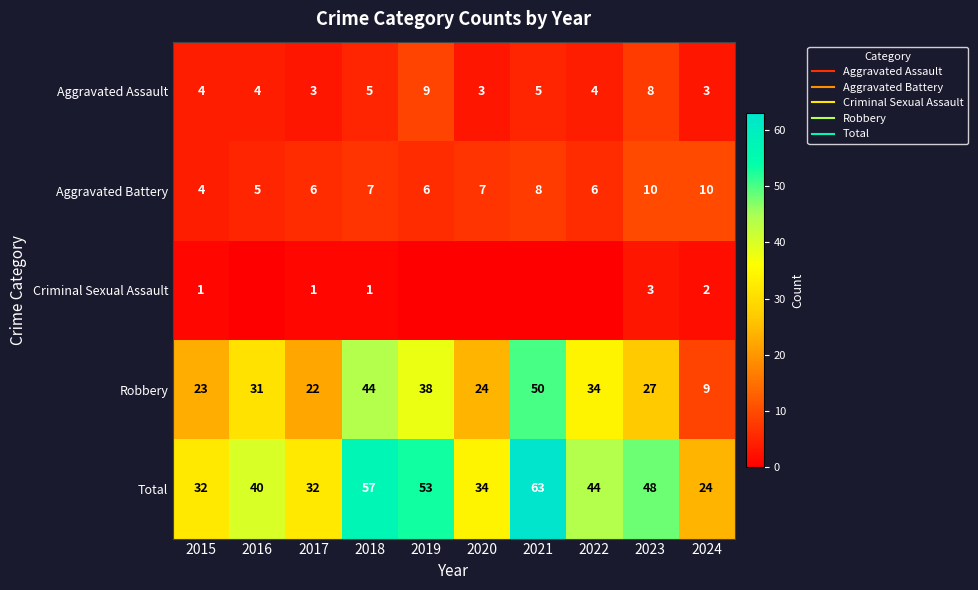

What is the total value across all series at 2024?

48